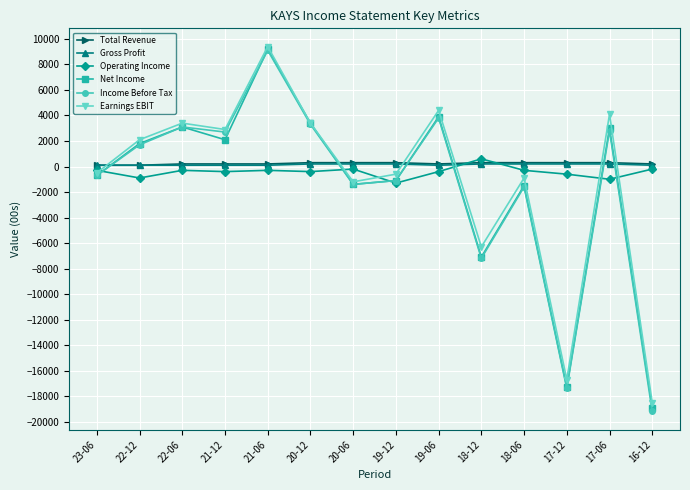

What is the label of the 4th point from the left?

21-12